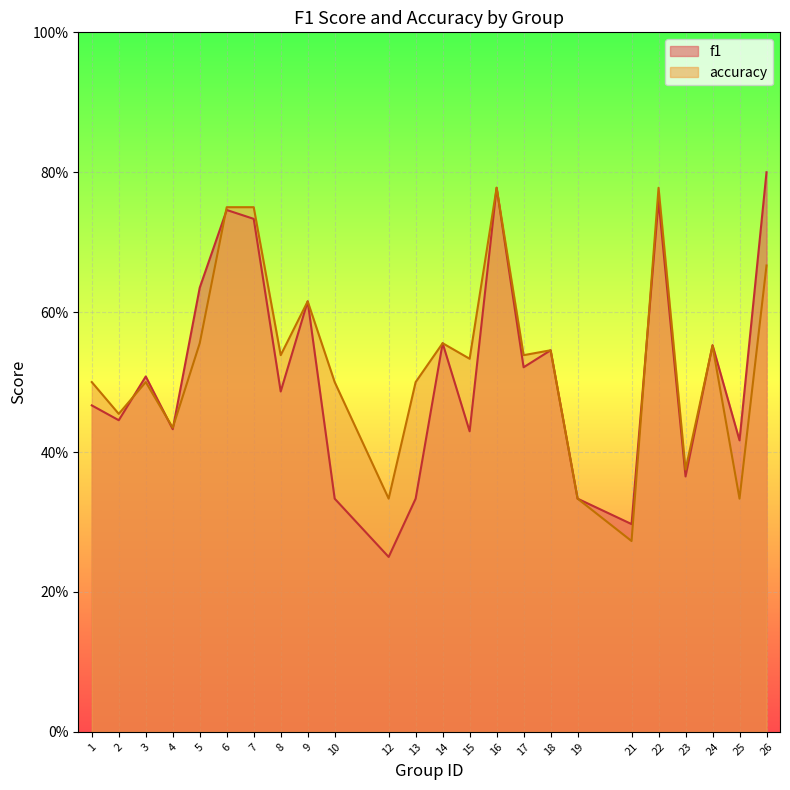

Which series has the largest range (max minus min)?

f1